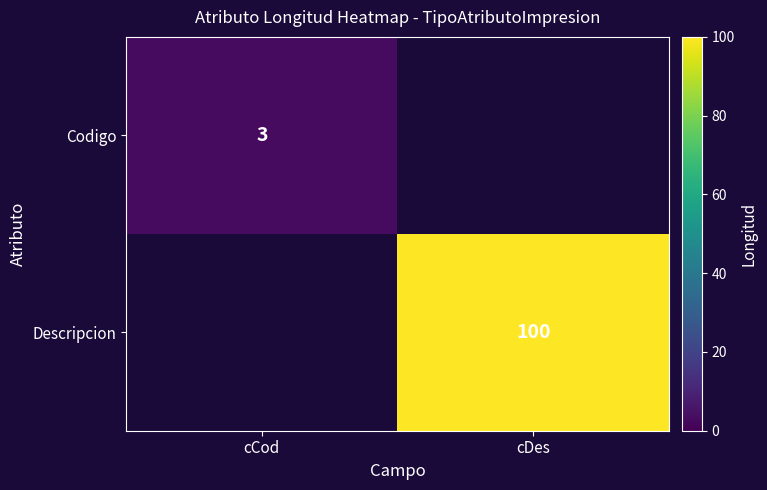

The value of Descripcion at cDes is 33. True or false?

False